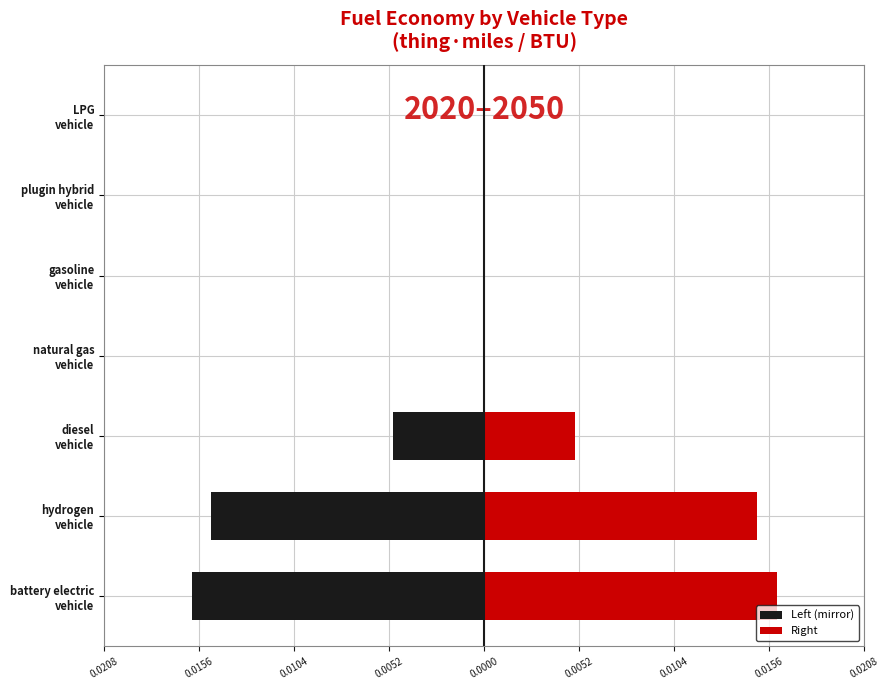

Rank the series by their average value, from lowest to highest.

Left (mirror), Right